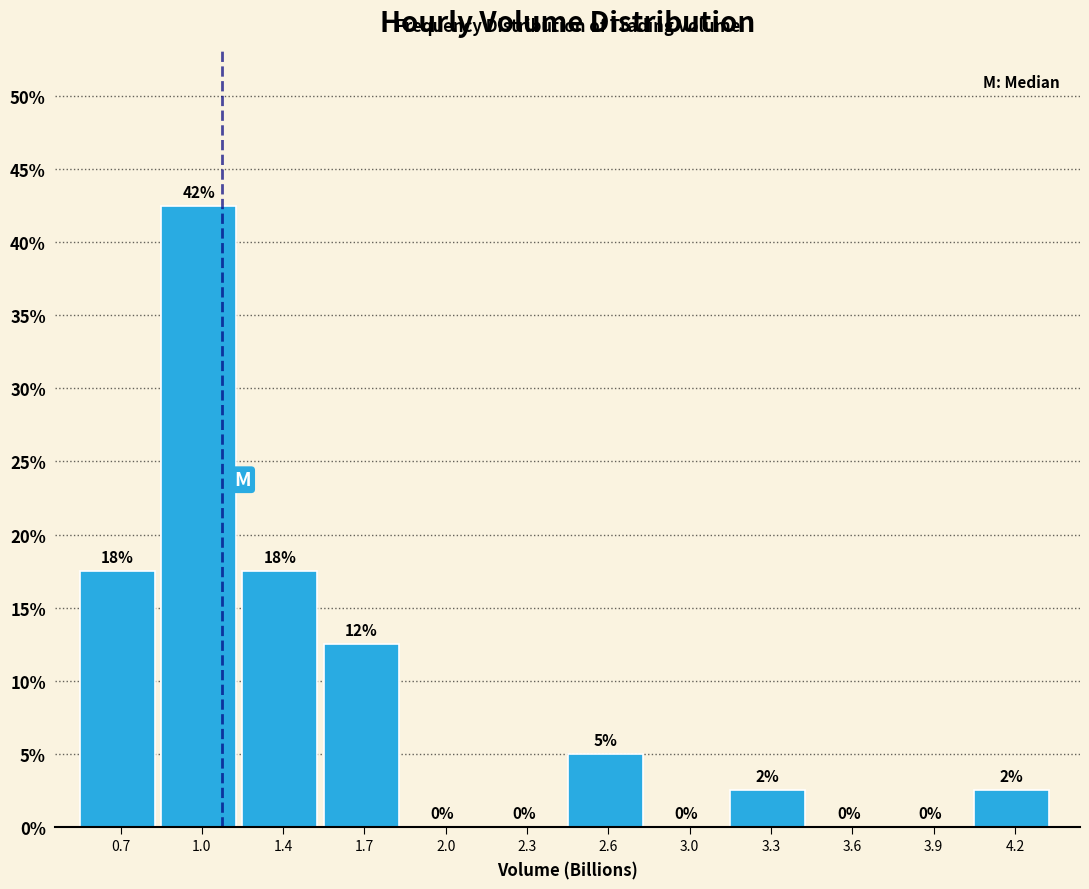

What is the maximum value shown in the chart?

42.5